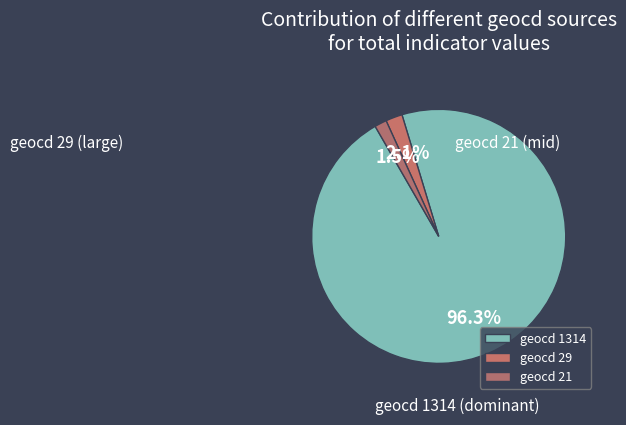

How many slices are in this pie chart?

3